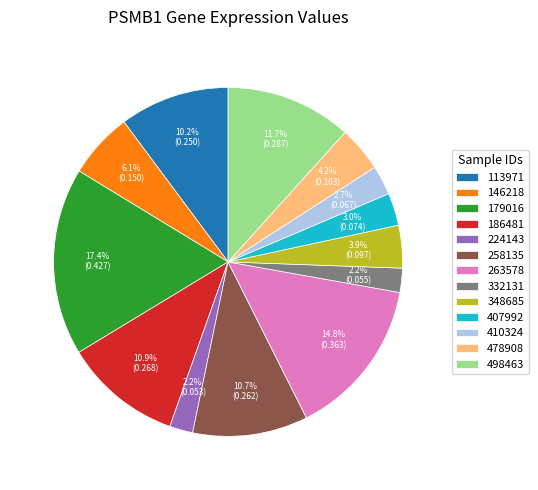

To the nearest percent, what is the combined percentage of 498463 and 224143?

14%